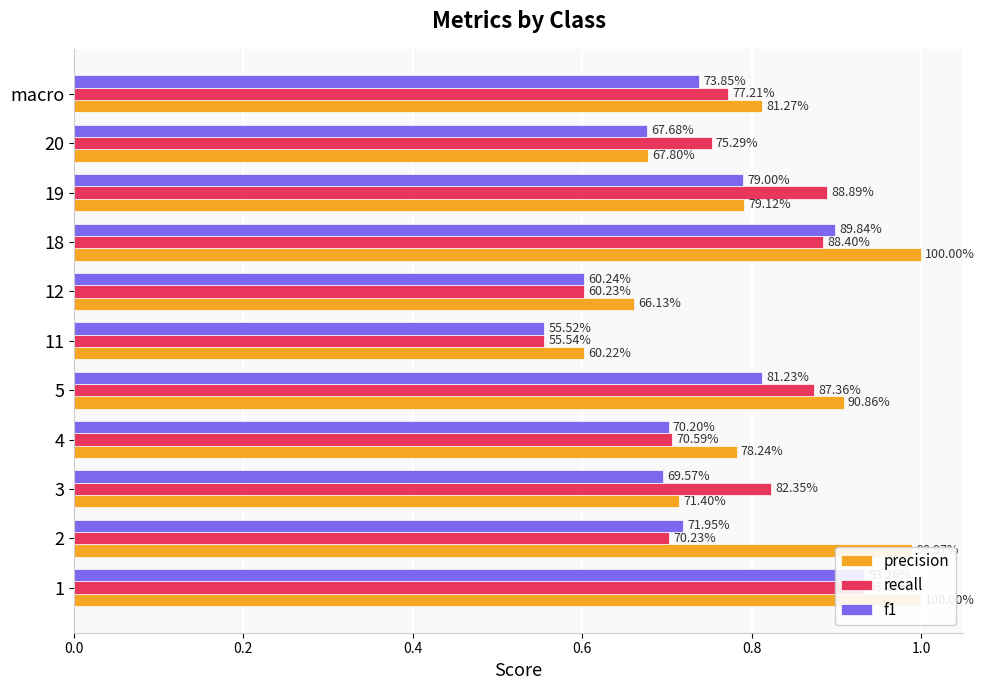

What is the sum of all precision values?

8.9